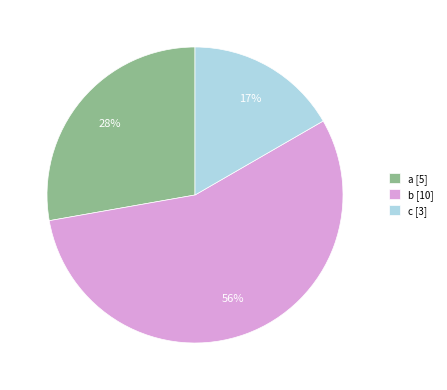

Is it true that a is 28% of the pie?

True